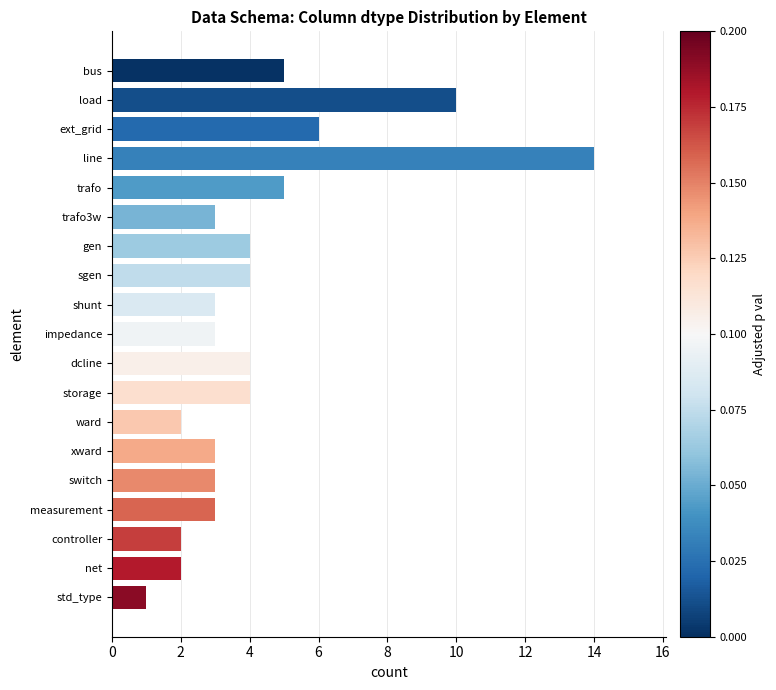

Between net and line, which is larger?

line